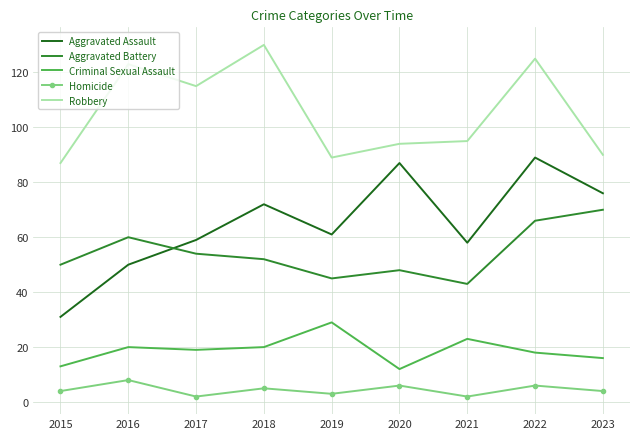

What is the sum of all Robbery values?

948